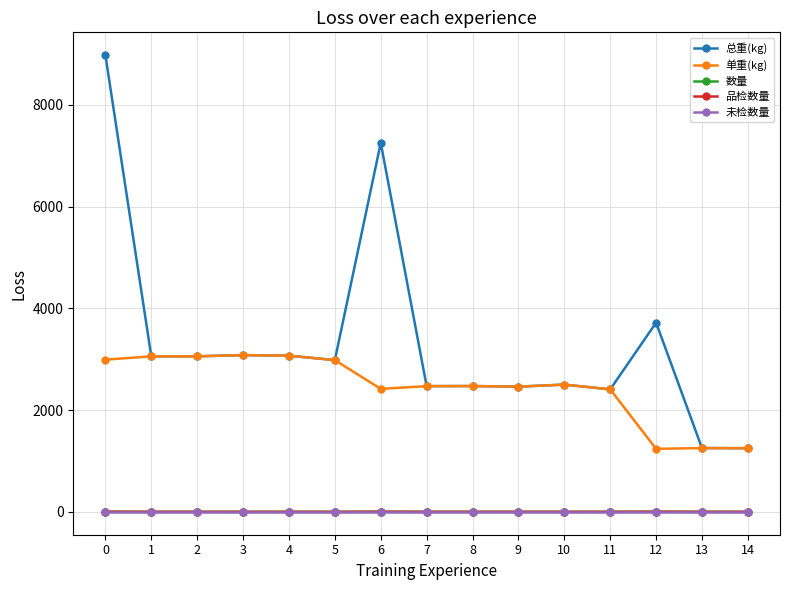

Which series changed the most between 6 and 14?

总重(kg)